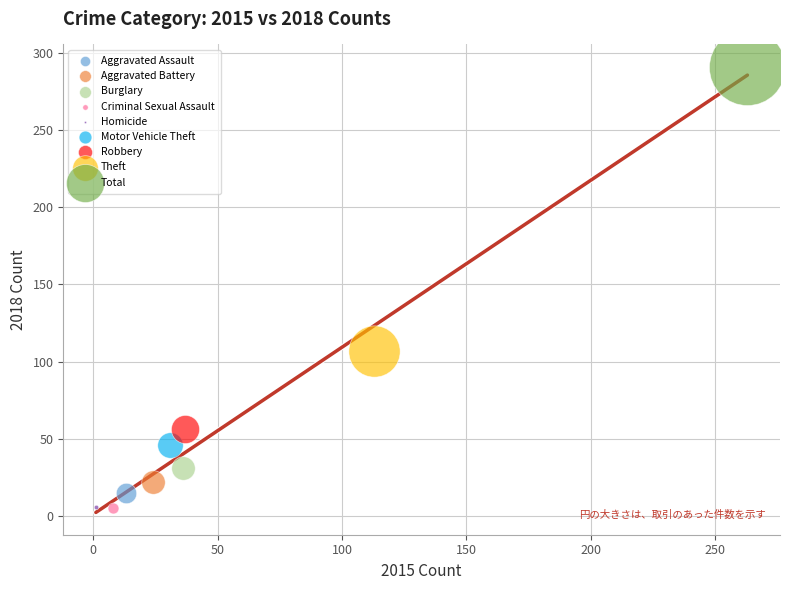

Which series contains the highest Y value?

Total